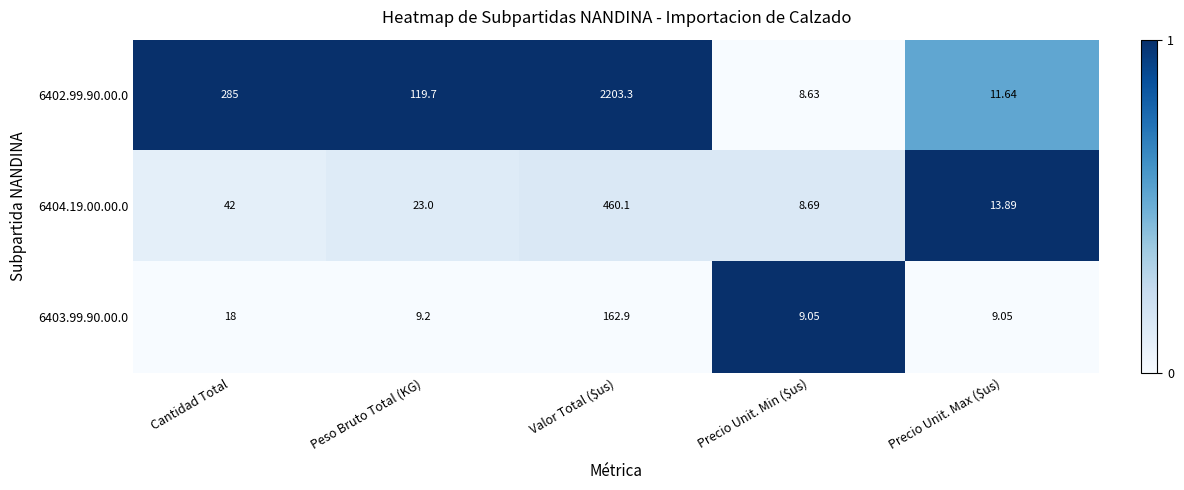

At which category is the sum across all series the highest?

Valor Total ($us)